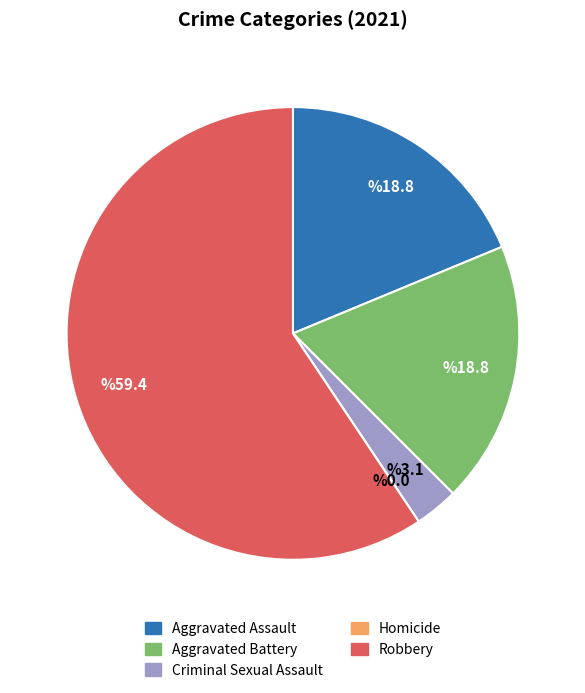

True or false: Aggravated Assault accounts for 14% of the total.

False